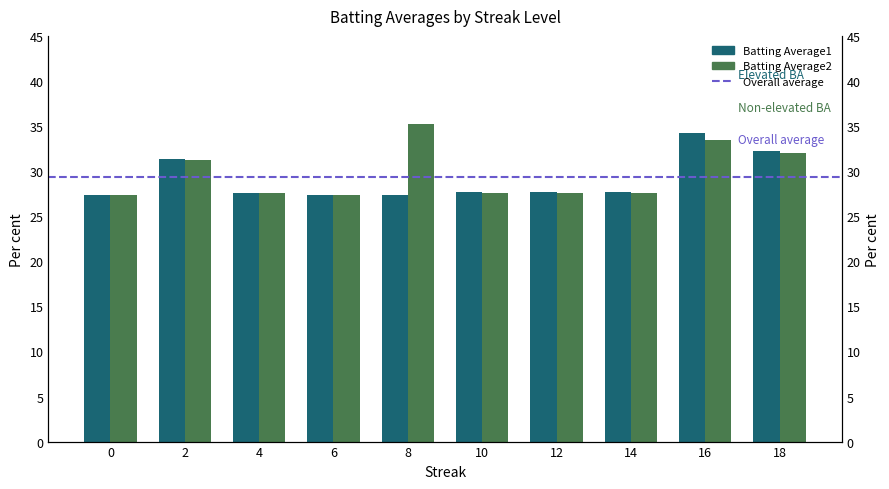

Is it true that Batting Average2 equals 0.1 at 4?

False